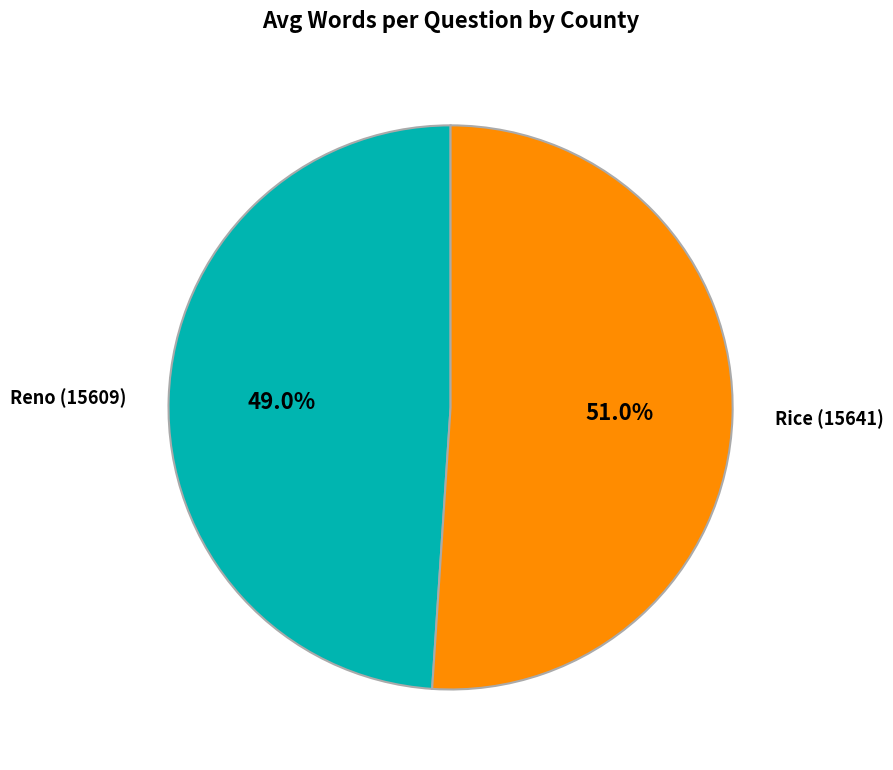

To the nearest percent, what portion does Rice (15641) represent?

51%